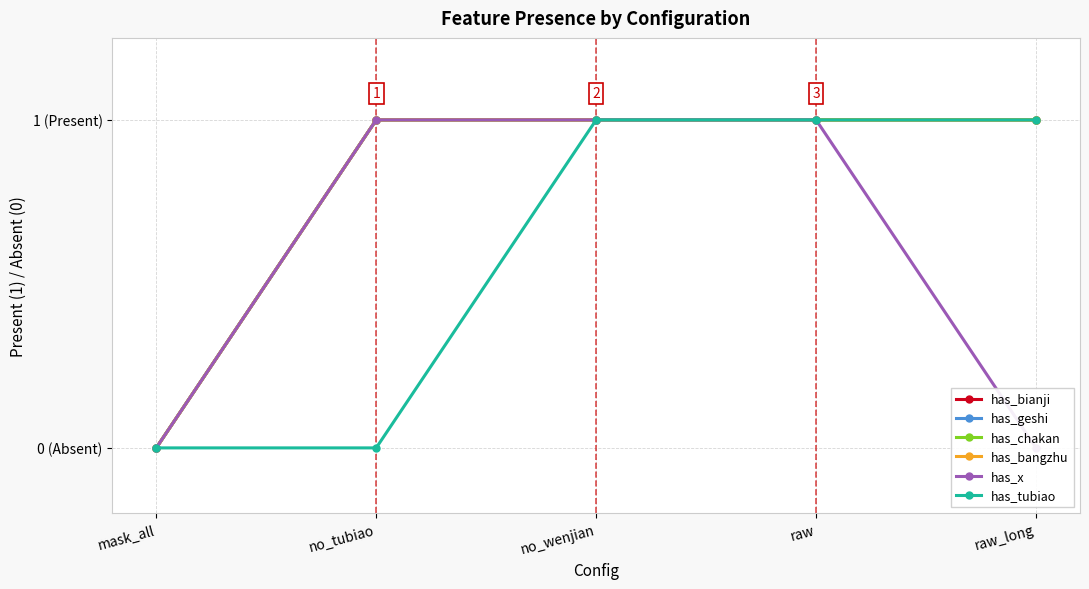

What are all the series names shown in the legend?

has_bianji, has_geshi, has_chakan, has_bangzhu, has_x, has_tubiao